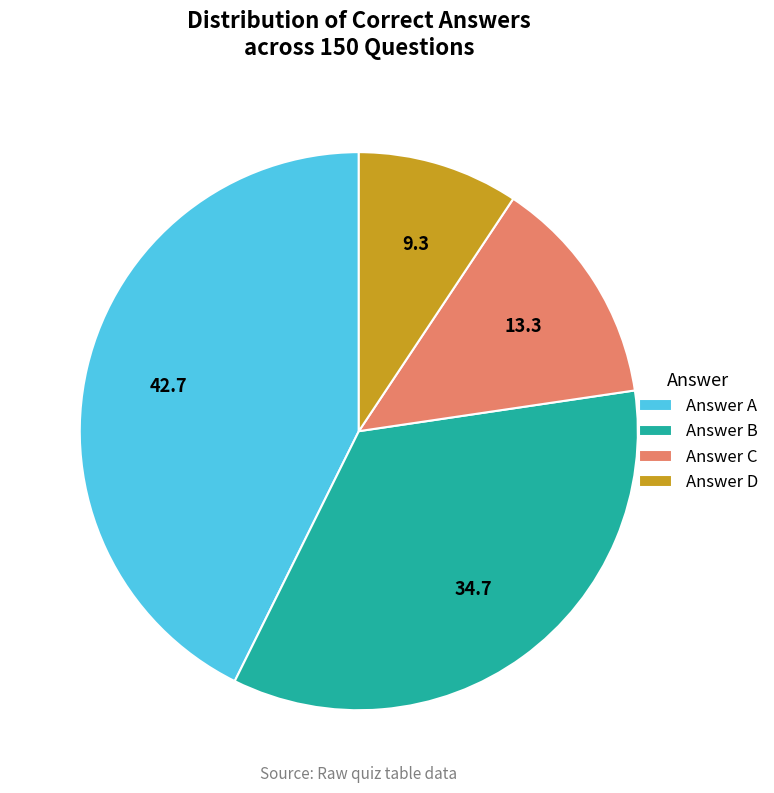

Rank the categories by value from lowest to highest.

Answer D, Answer C, Answer B, Answer A